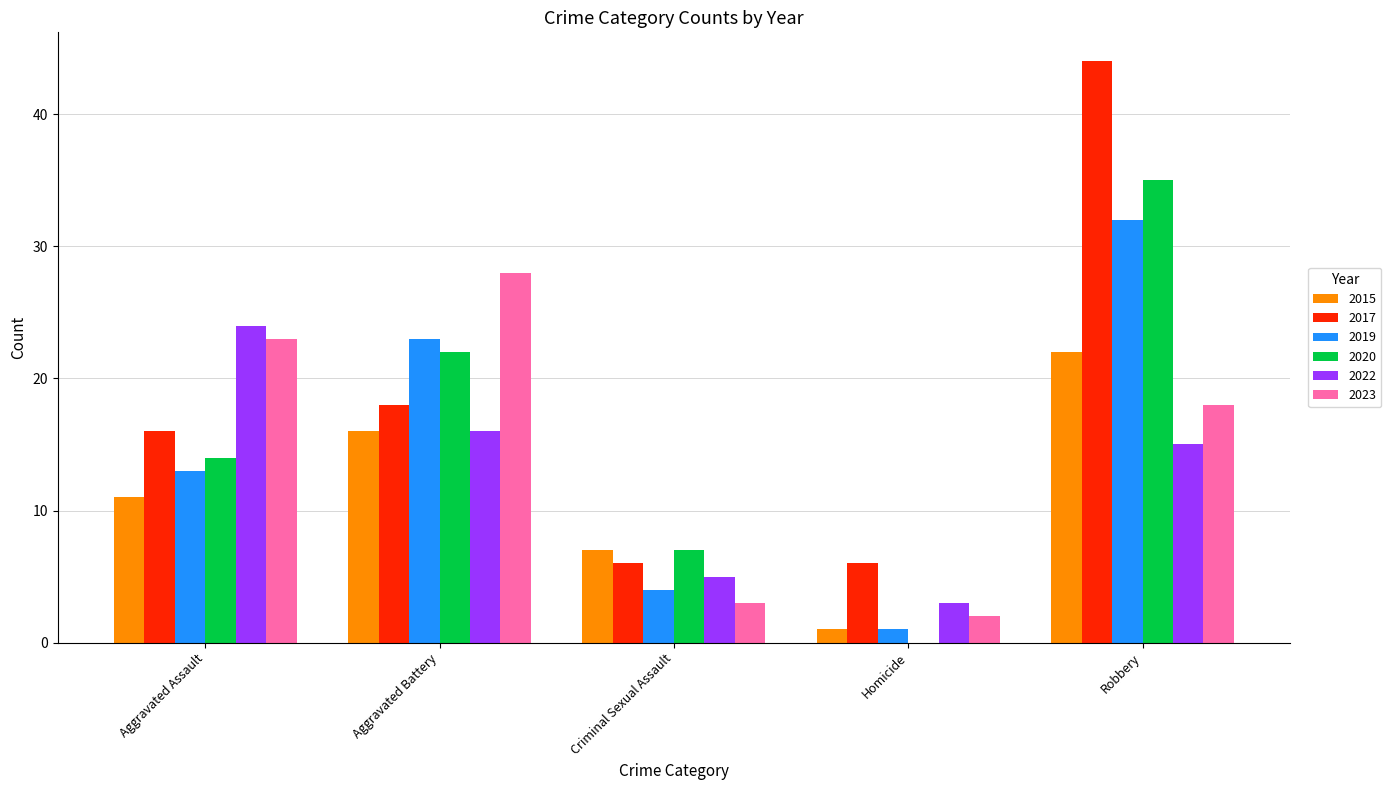

Is the value of 2023 at Homicide greater than the value of 2022 at Criminal Sexual Assault?

No